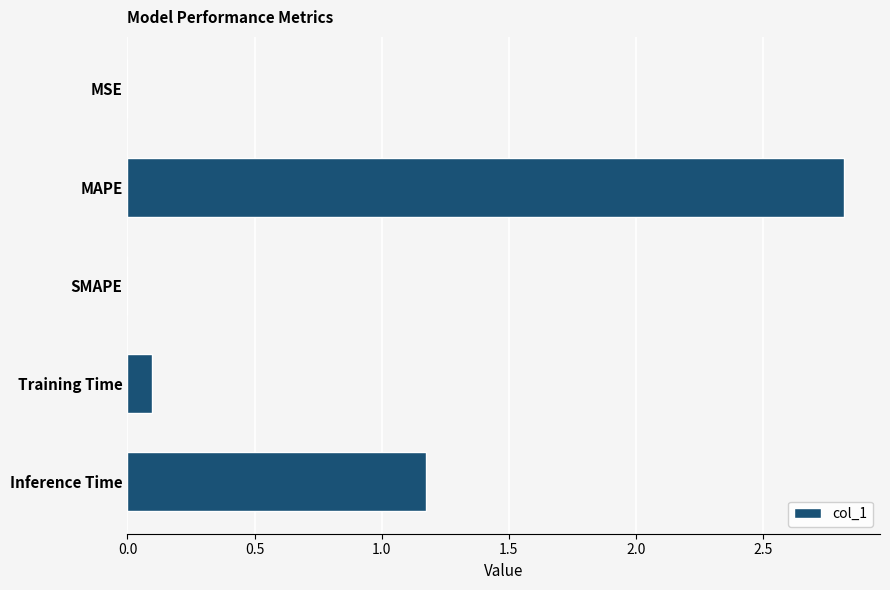

What is the change in value from MAPE to SMAPE?

-2.8